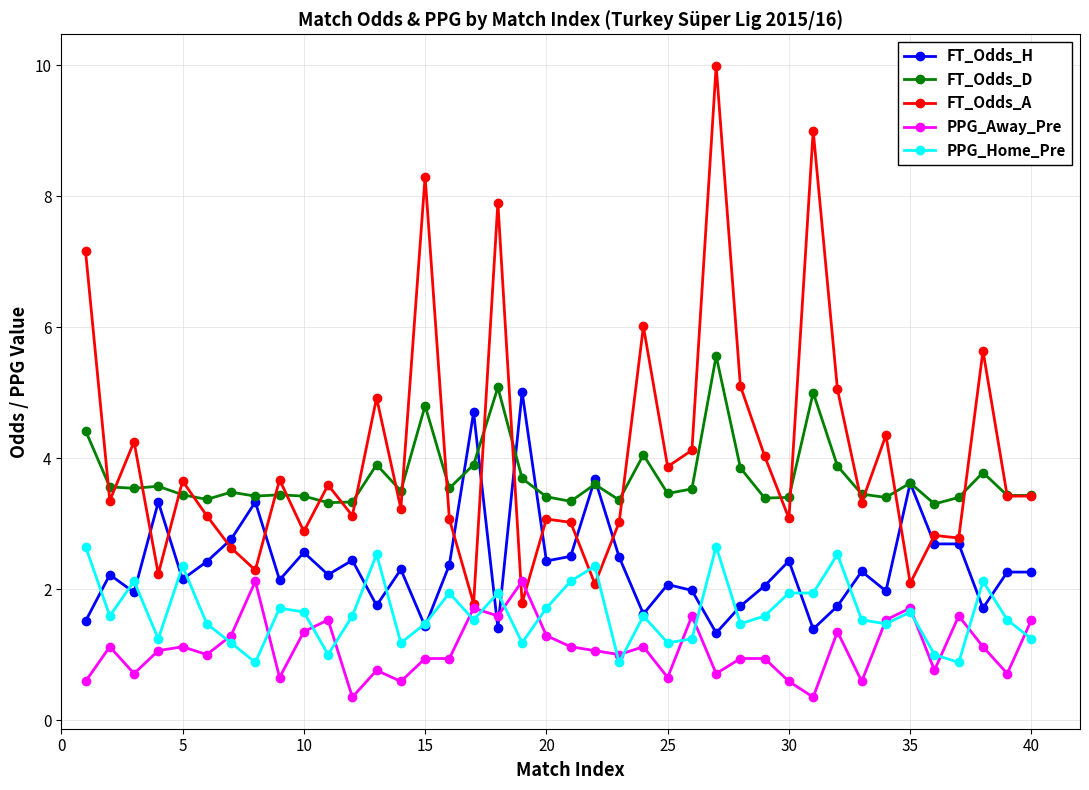

True or false: PPG_Away_Pre and FT_Odds_D cross at least once.

False